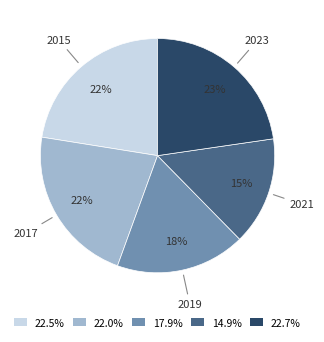

Is 14.9% the majority of the pie?

No